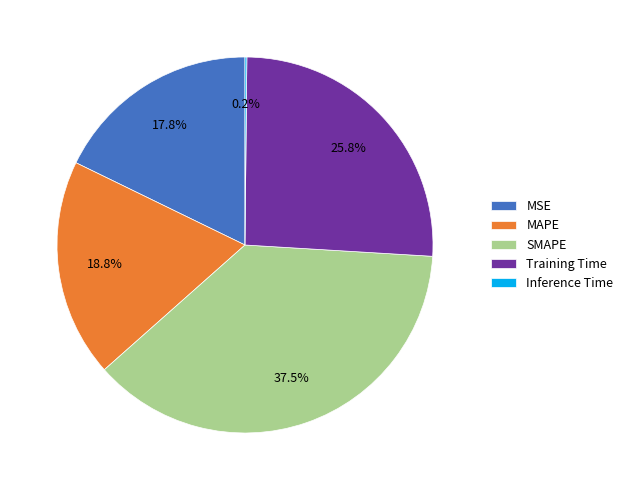

Is it true that MSE is 18% of the pie?

True